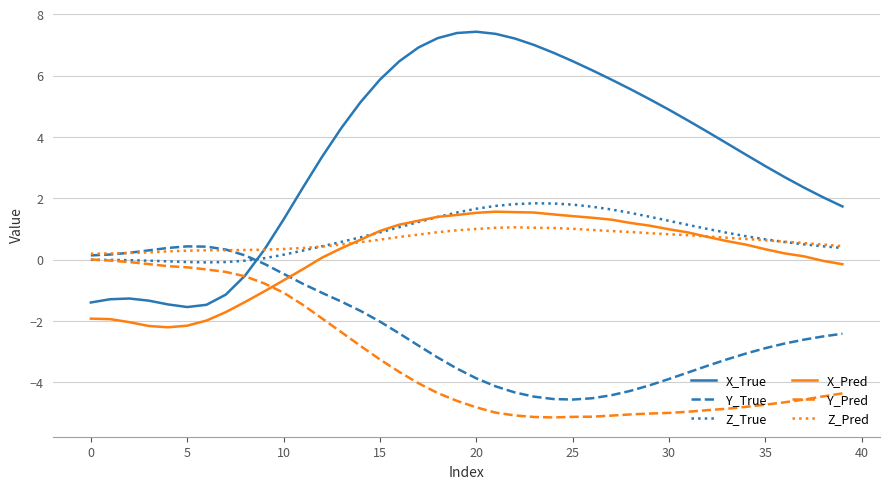

After their last crossing, which series has the higher values: Y_True or Z_True?

Z_True